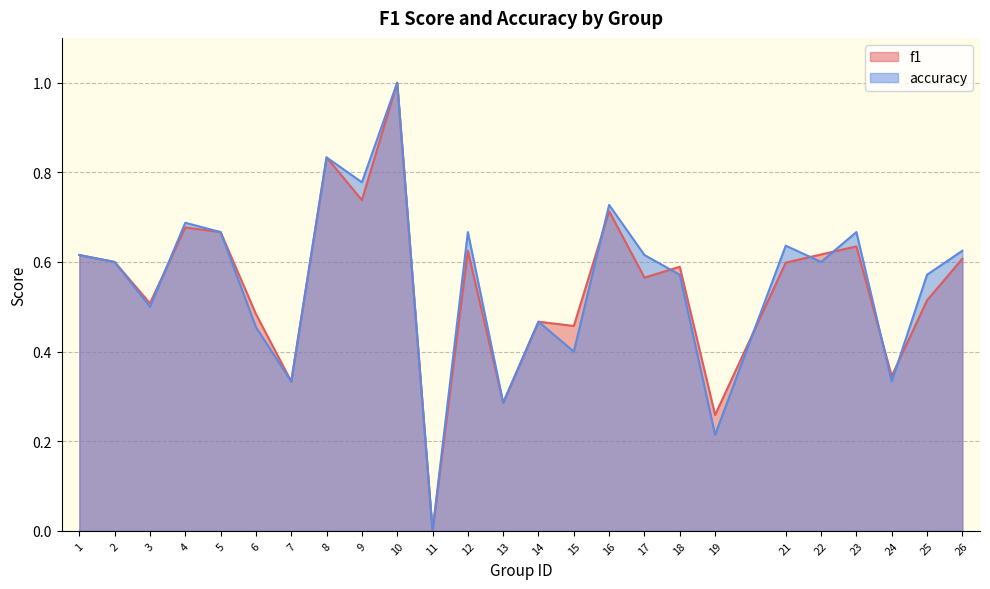

What are all the series names shown in the legend?

f1, accuracy